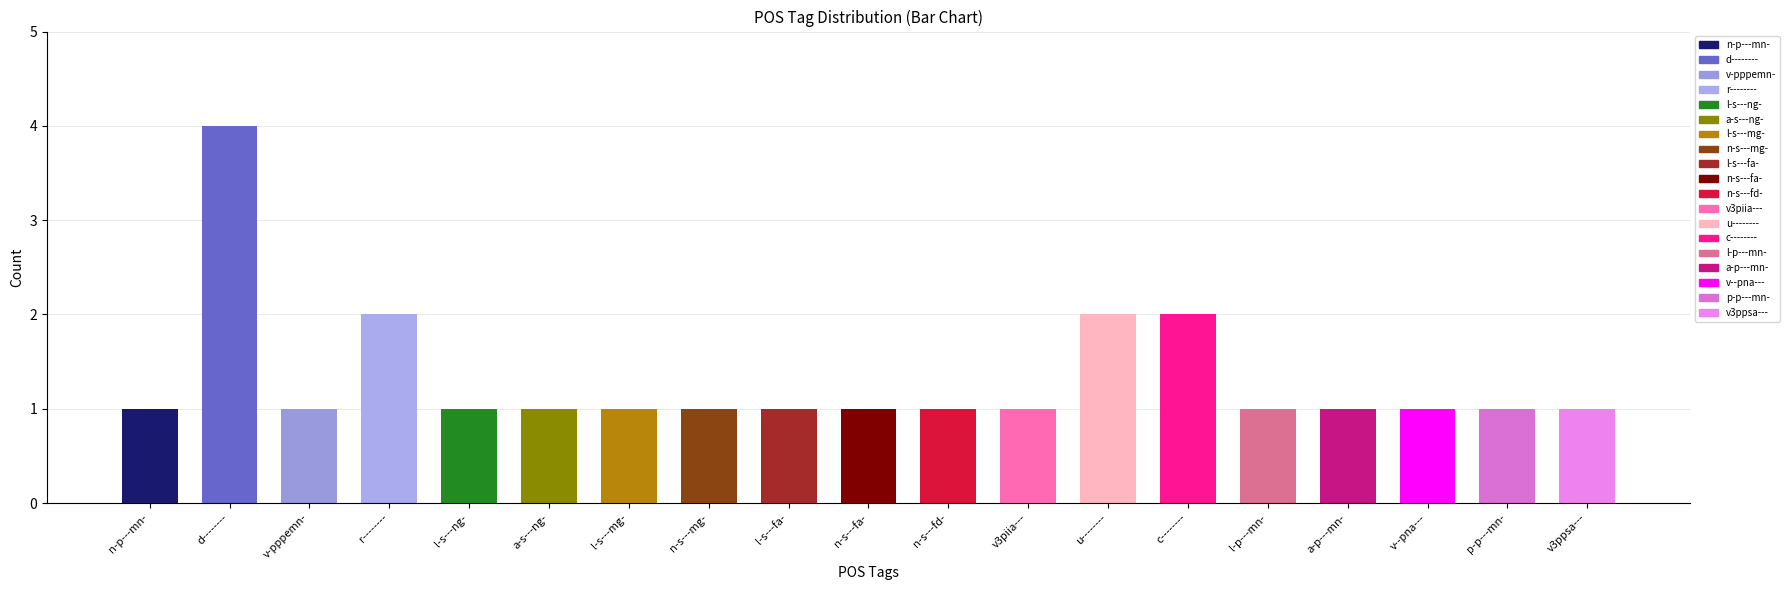

Which label corresponds to the smallest value in the chart?

n-p---mn-